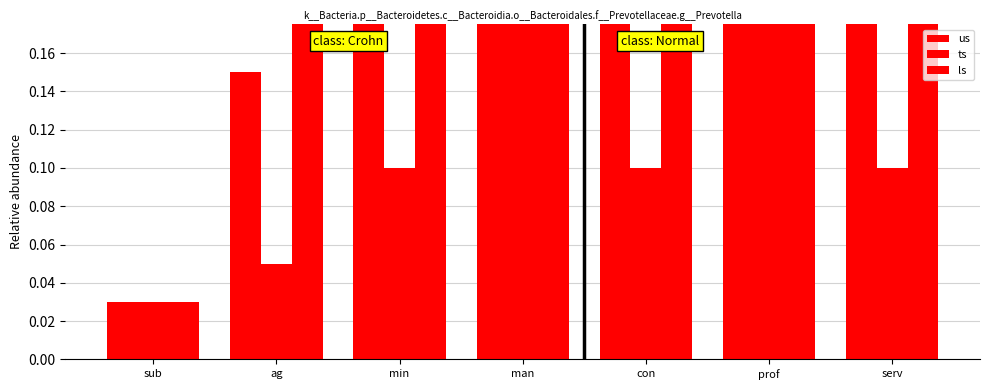

Is the value of ls at con greater than the value of us at ag?

Yes